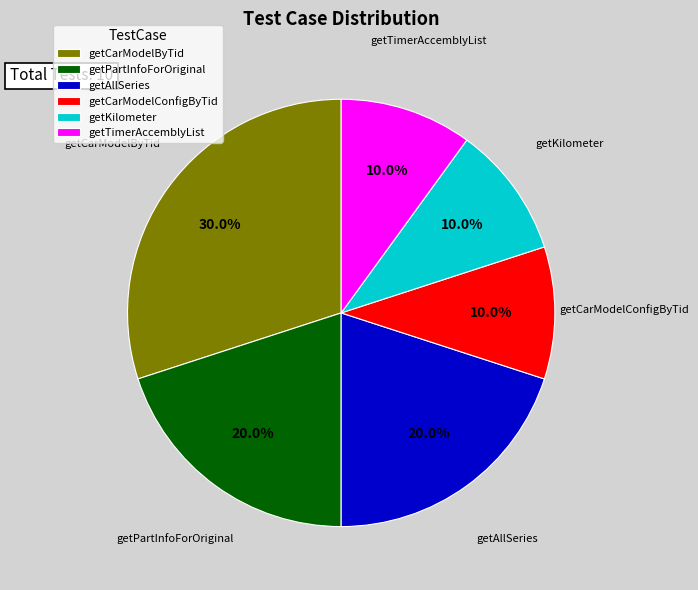

What is the total percentage of getKilometer and getPartInfoForOriginal?

30.0%